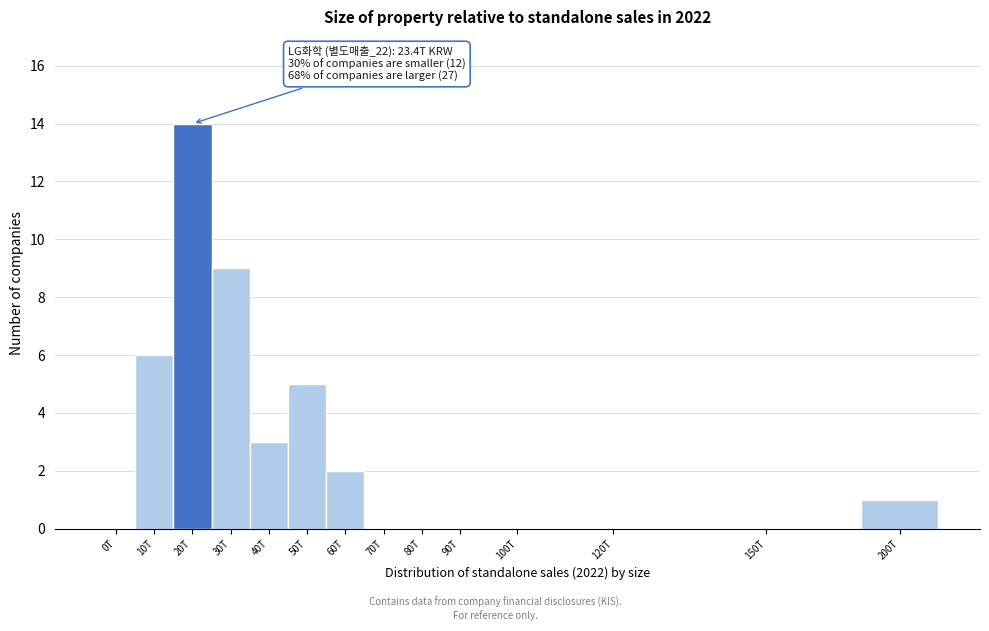

Reading left to right, extract all data points from this chart.

0T=0	10T=6	20T=14	30T=9	40T=3	50T=5	60T=2	70T=0	80T=0	90T=0	100T=0	120T=0	150T=0	200T=1